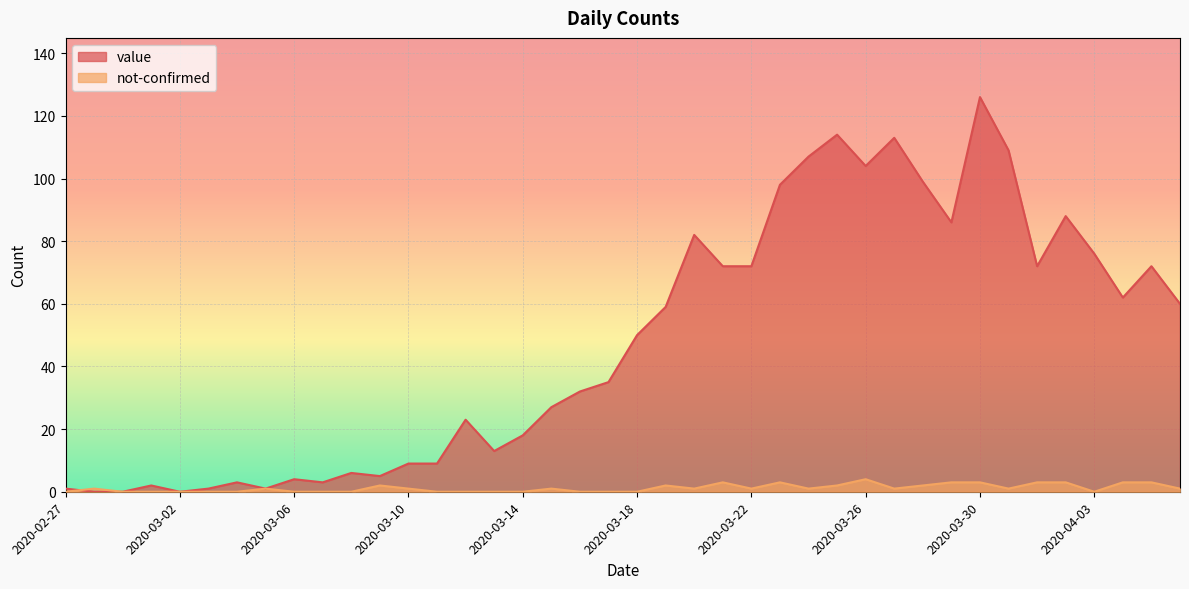

What is the value of the not-confirmed point at the 27th from the left?

1